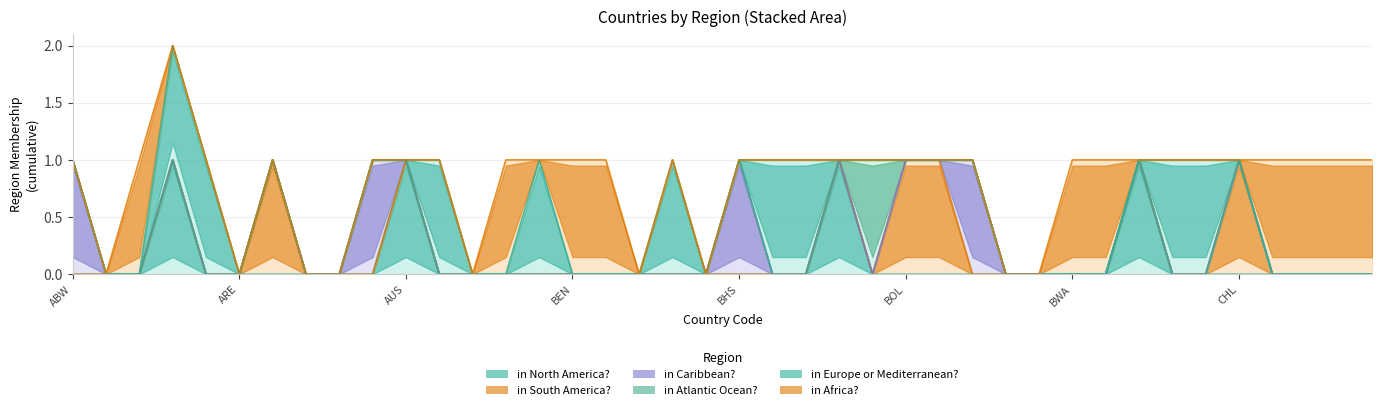

Reading left to right, what are all the values shown in this chart?

in North America?: 0	0	0	1	0	0	0	0	0	0	1	0	0	0	0	0	0	0	0	0	0	0	0	1	0	0	0	0	0	0	0	0	1	0	0	0	0	0	0	0
in South America?: 0	0	0	1	0	0	1	0	0	0	1	0	0	0	0	0	0	0	0	0	0	0	0	1	0	1	1	0	0	0	0	0	1	0	0	1	0	0	0	0
in Caribbean?: 1	0	0	1	0	0	1	0	0	1	1	0	0	0	0	0	0	0	0	0	1	0	0	1	0	1	1	1	0	0	0	0	1	0	0	1	0	0	0	0
in Atlantic Ocean?: 1	0	0	1	0	0	1	0	0	1	1	0	0	0	0	0	0	0	0	0	1	0	0	1	1	1	1	1	0	0	0	0	1	0	0	1	0	0	0	0
in Europe or Mediterranean?: 1	0	0	2	1	0	1	0	0	1	1	1	0	0	1	0	0	0	1	0	1	1	1	1	1	1	1	1	0	0	0	0	1	1	1	1	0	0	0	0
in Africa?: 1	0	1	2	1	0	1	0	0	1	1	1	0	1	1	1	1	0	1	0	1	1	1	1	1	1	1	1	0	0	1	1	1	1	1	1	1	1	1	1